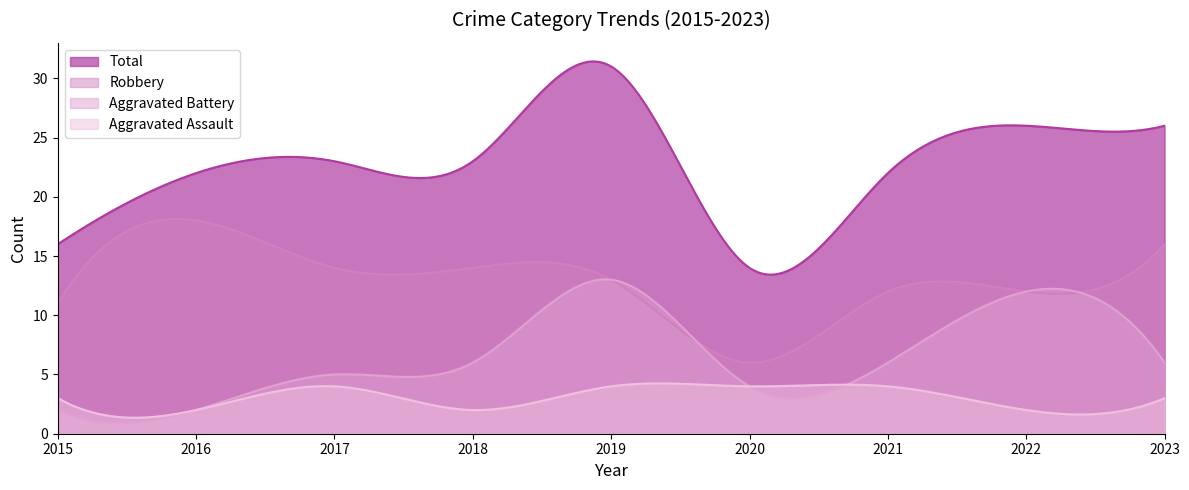

True or false: Aggravated Assault and Total intersect in this chart.

False